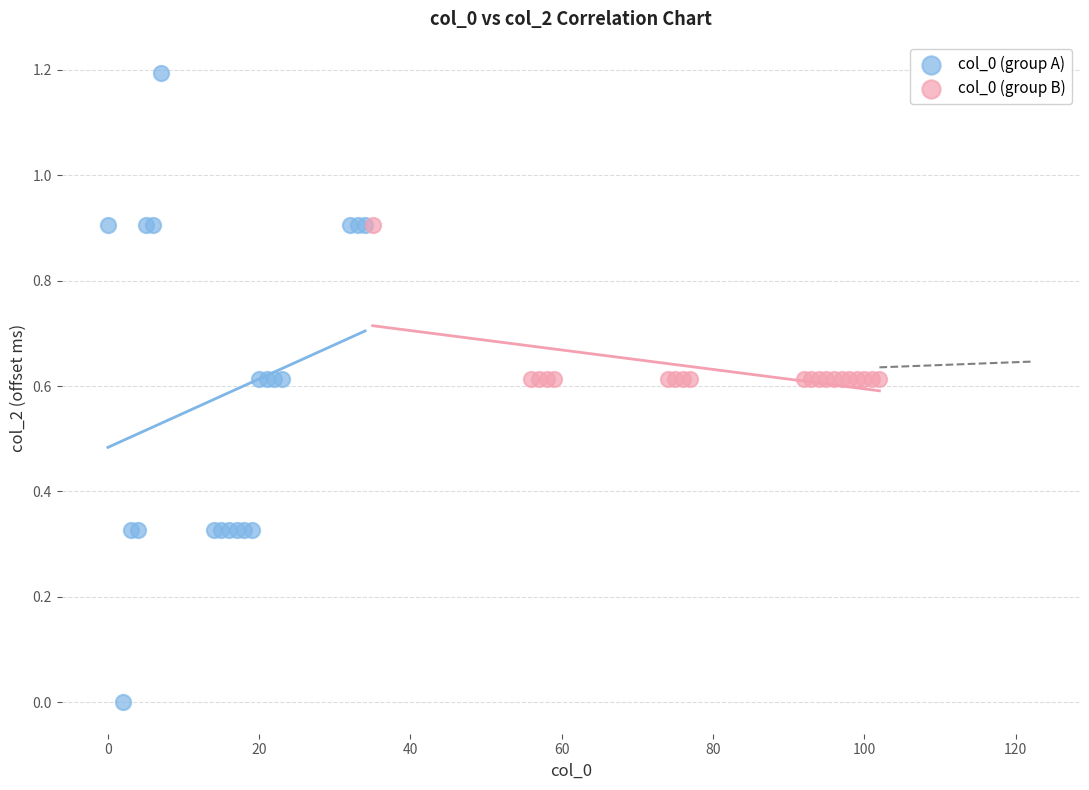

Which series has the largest Y range (max minus min)?

col_0 (group A)